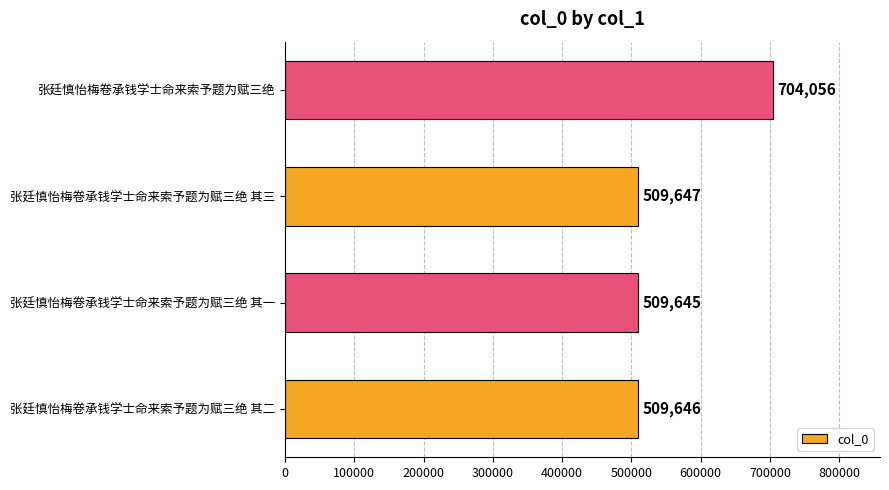

What is the minimum value shown in the chart?

509645